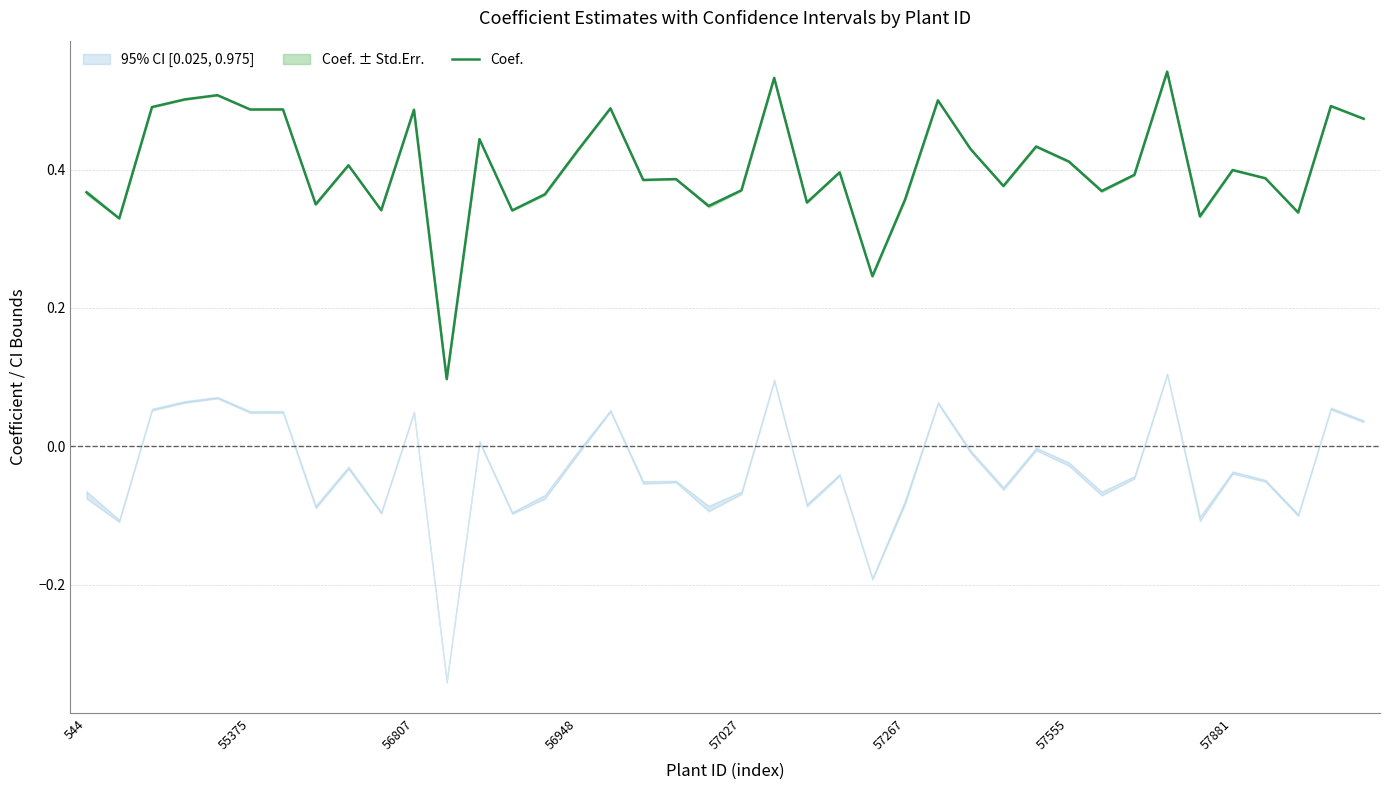

How many points are lower than both their immediate neighbors (excluding endpoints)?

14